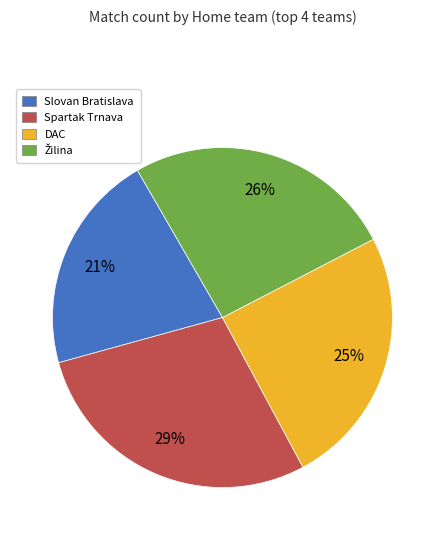

To the nearest percent, what portion does DAC represent?

25%